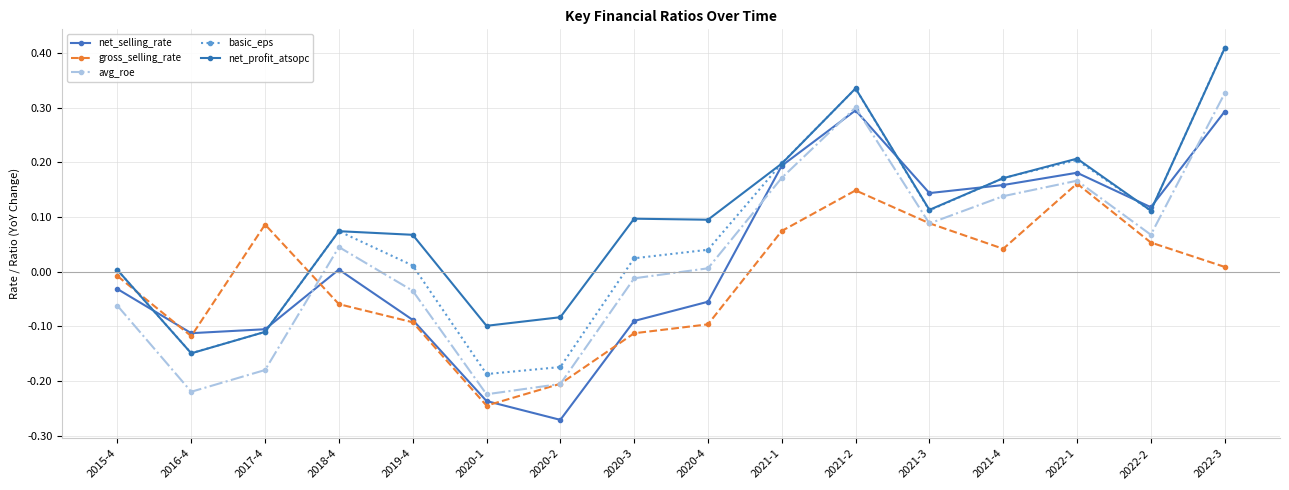

Is the value of net_profit_atsopc at 2015-4 greater than the value of basic_eps at 2021-3?

No